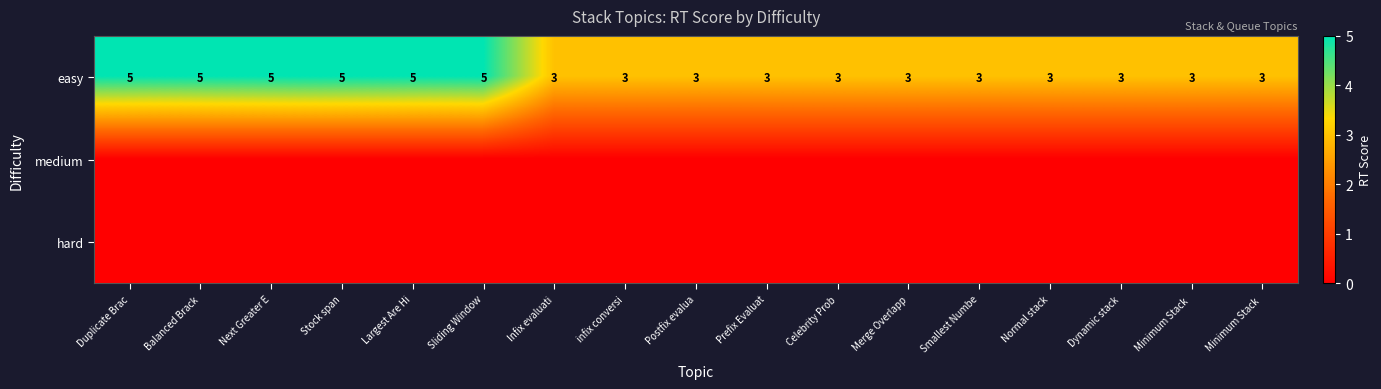

Rank the categories by hard value from highest to lowest.

Duplicate Brac, Balanced Brack, Next Greater E, Stock span, Largest Are Hi, Sliding Window, Infix evaluati, infix conversi, Postfix evalua, Prefix Evaluat, Celebrity Prob, Merge Overlapp, Smallest Numbe, Normal stack, Dynamic stack, Minimum Stack, Minimum Stack